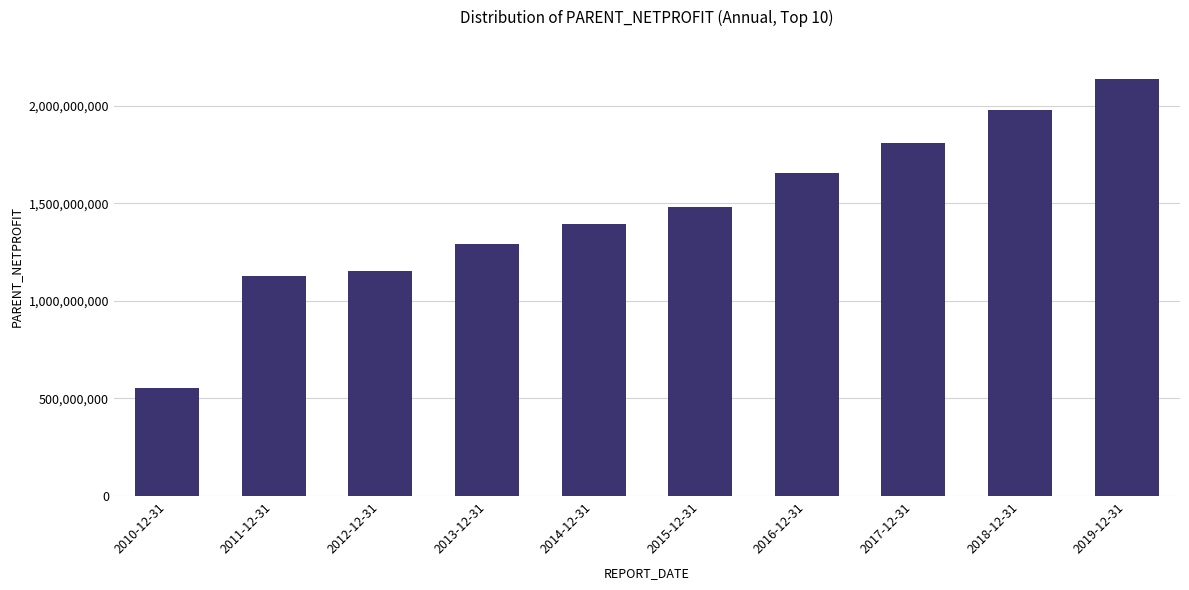

Rank the categories by value from lowest to highest.

2010-12-31, 2011-12-31, 2012-12-31, 2013-12-31, 2014-12-31, 2015-12-31, 2016-12-31, 2017-12-31, 2018-12-31, 2019-12-31